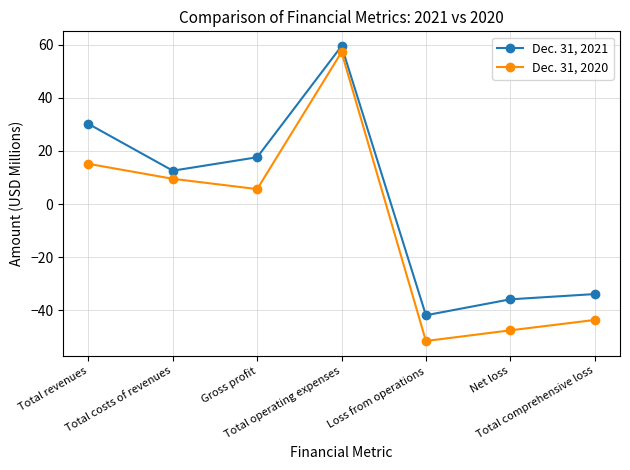

What is the lowest value of the Dec. 31, 2021 series?

-41.8